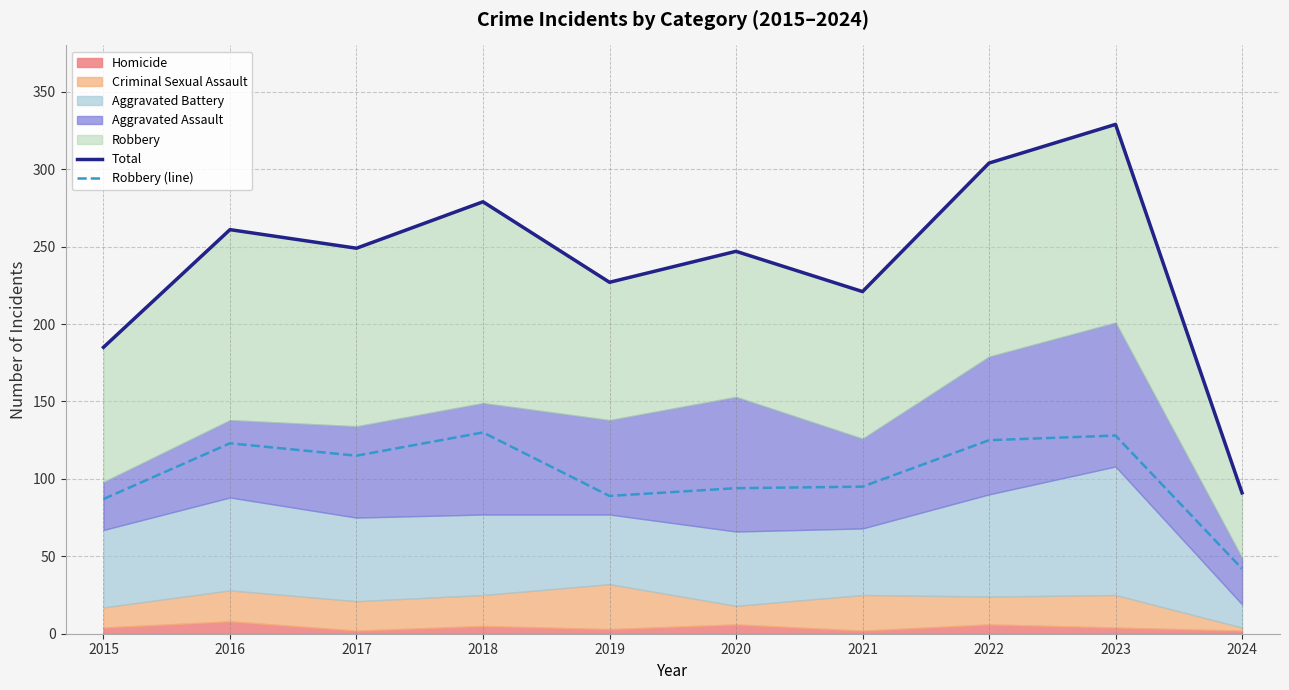

Reading left to right, transcribe all the data shown in this chart.

Total: 185	261	249	279	227	247	221	304	329	91
Robbery (line): 87	123	115	130	89	94	95	125	128	42